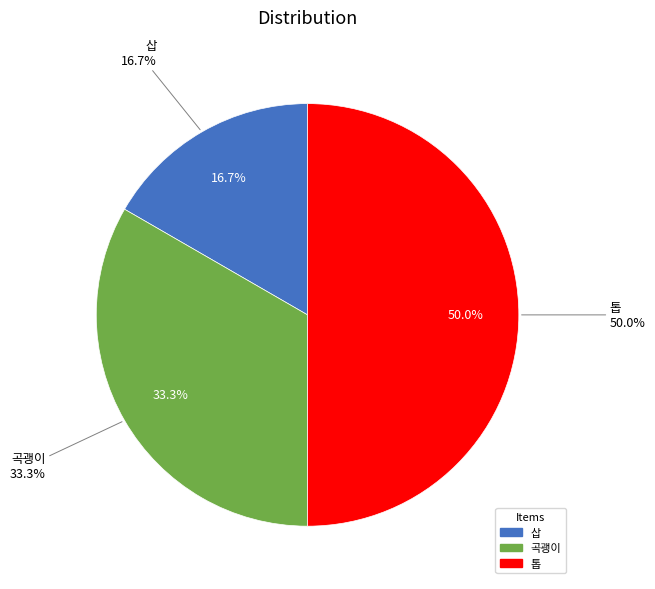

Which slice is the smallest?

삽